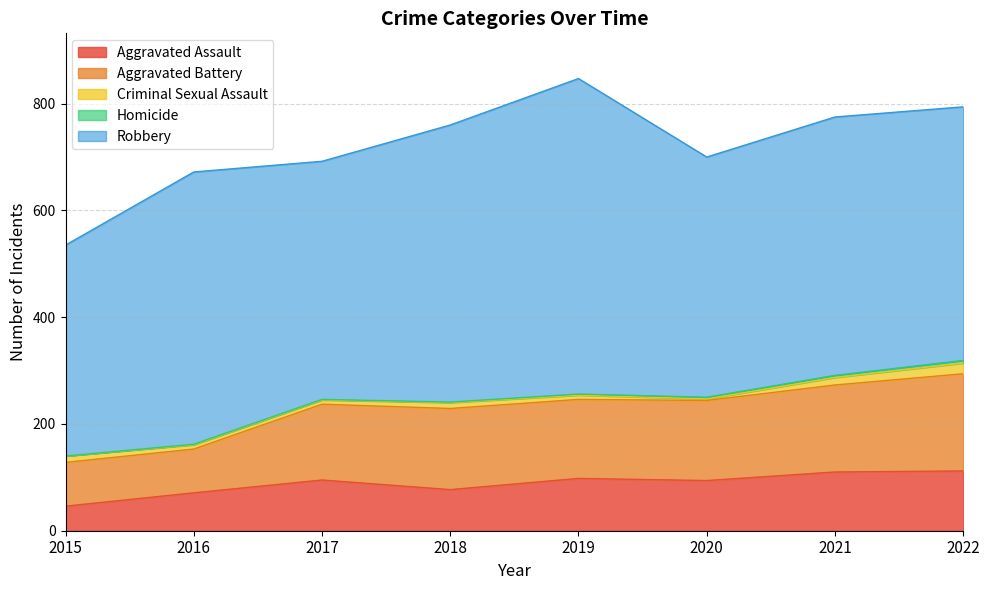

What is the total value across all series at 2016?

672